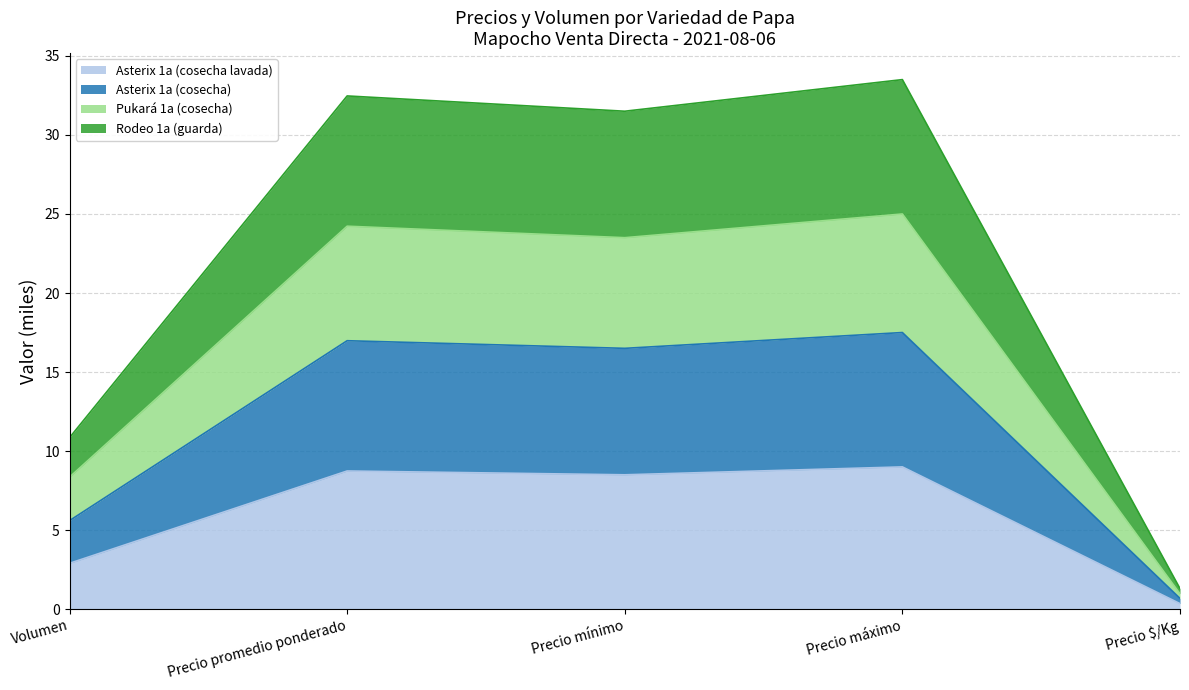

What is the total value across all series at Precio máximo?

33.5